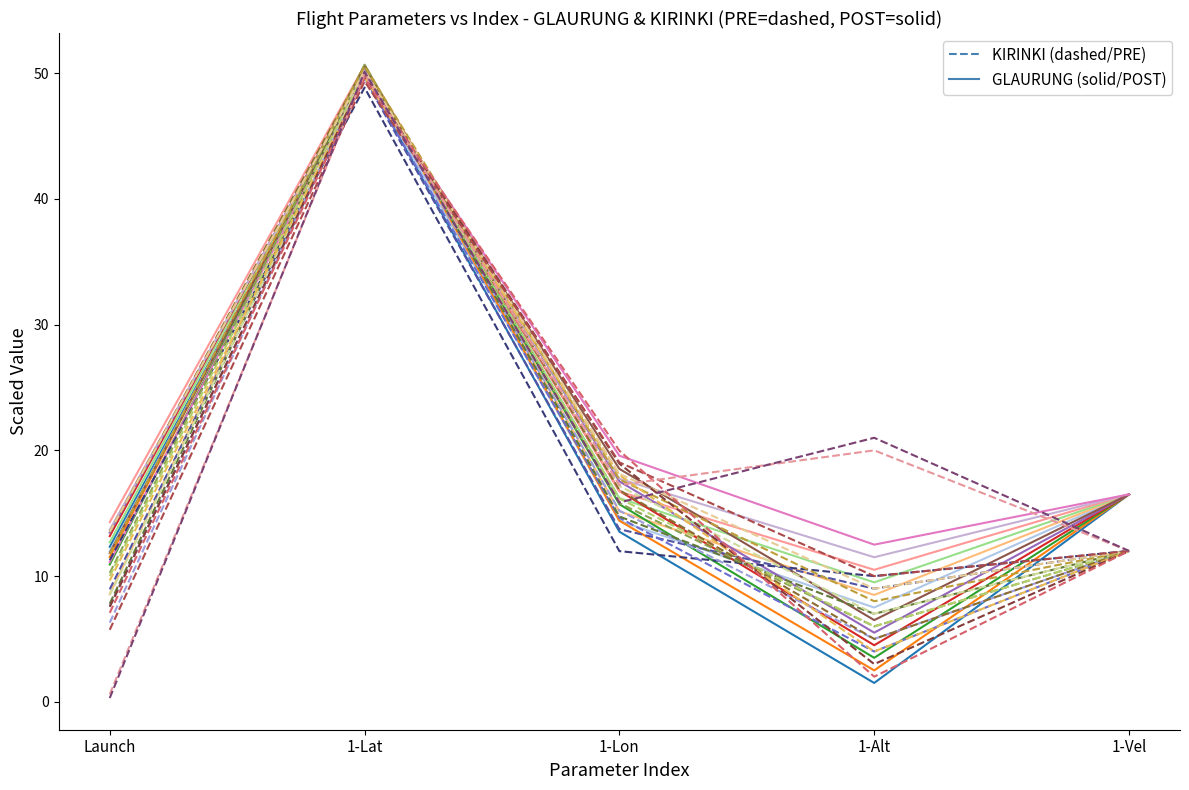

List the series in order of their overall mean, lowest first.

GLAURUNG (solid), KIRINKI (dashed)